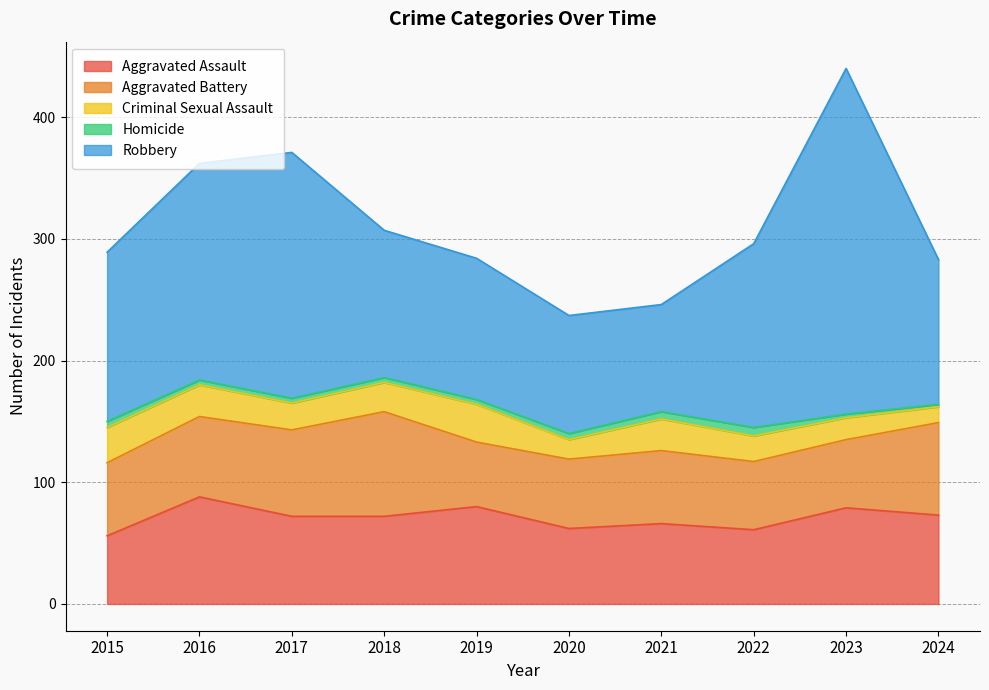

At which category does Criminal Sexual Assault reach its first local peak?

2019